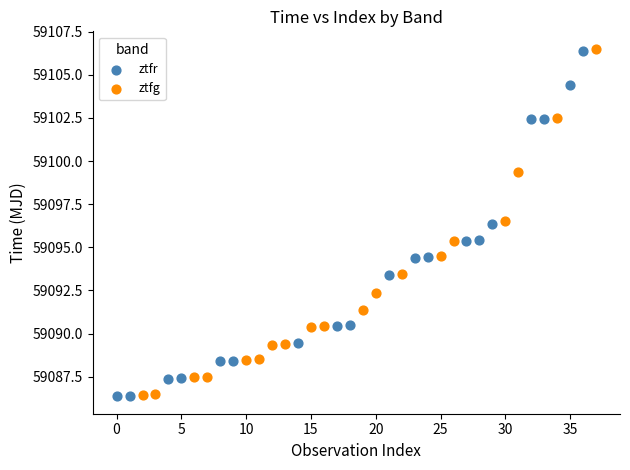

Which series has the largest Y range (max minus min)?

ztfg